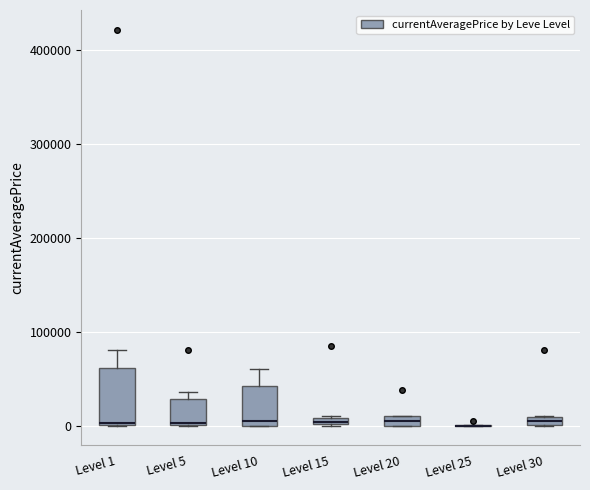

Which box is the tallest, from its lower edge to its upper edge?

Level 1